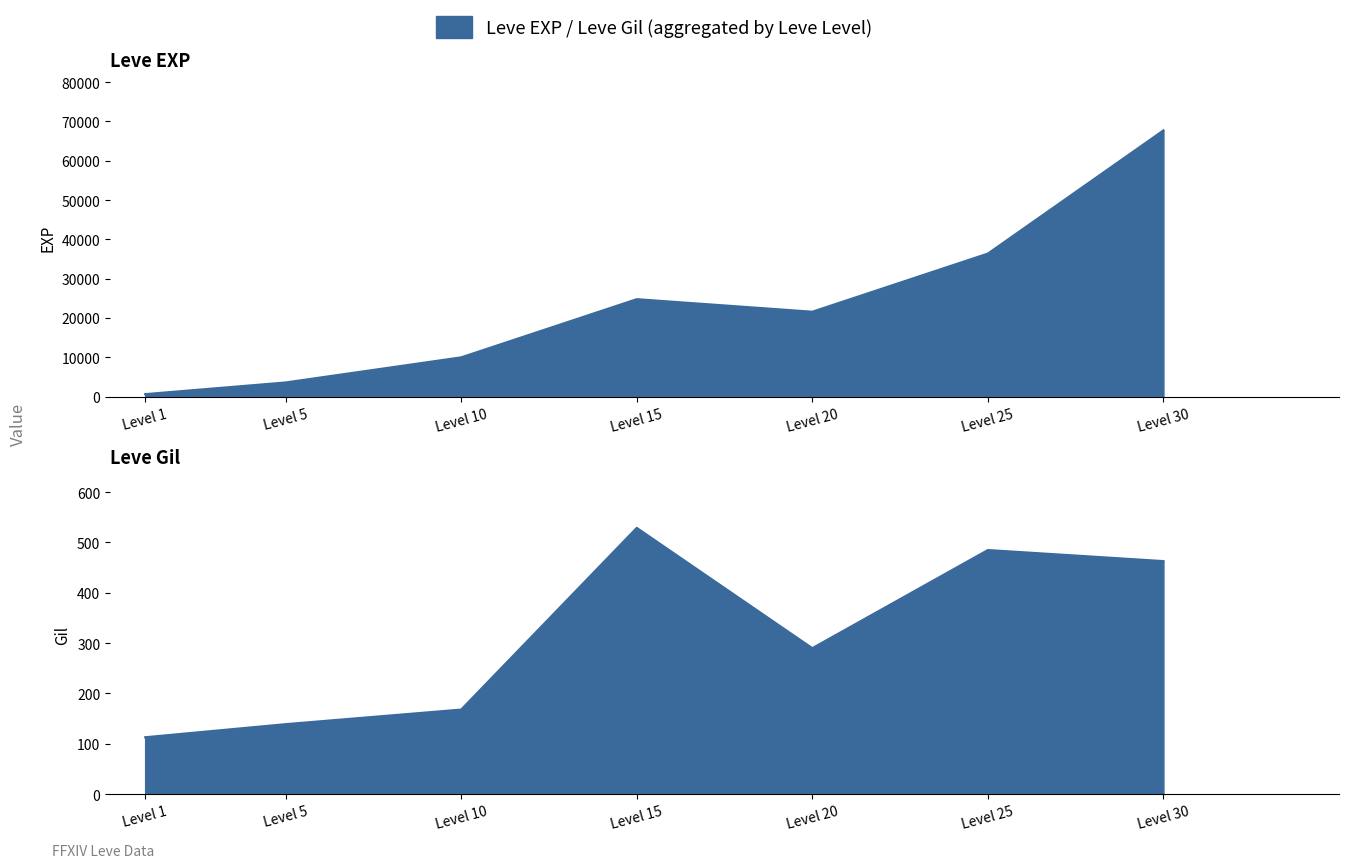

What is the value of the Leve EXP point at the 3rd from the left?

9990